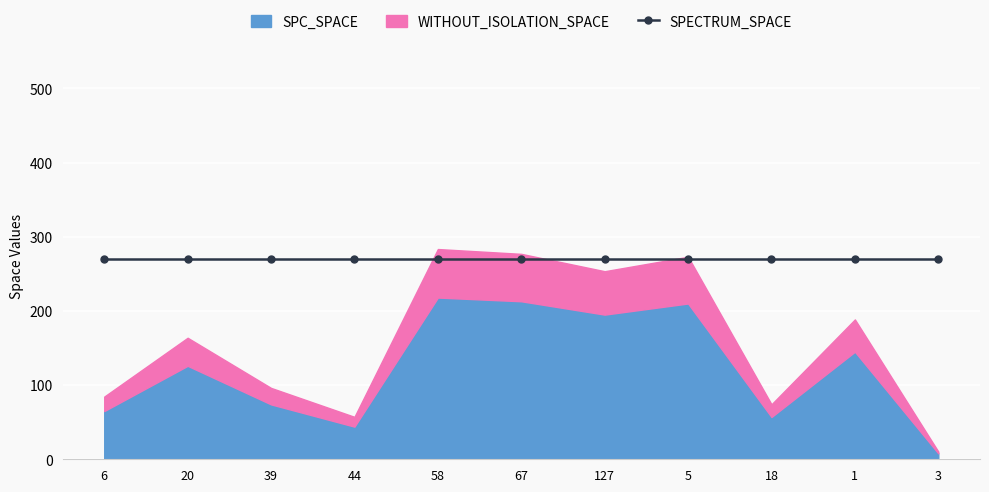

At which label is SPC_SPACE closest to 113?

20